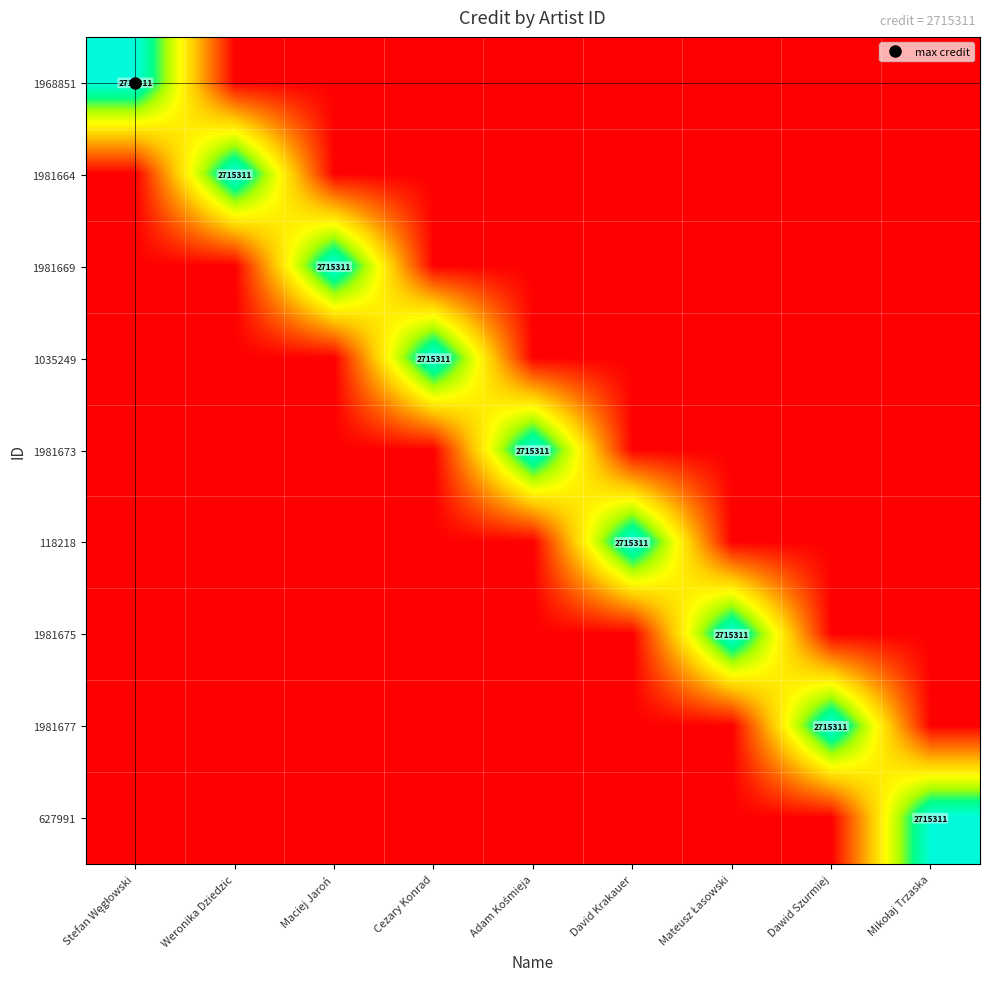

What is the average value of the 1981673 series?

301701